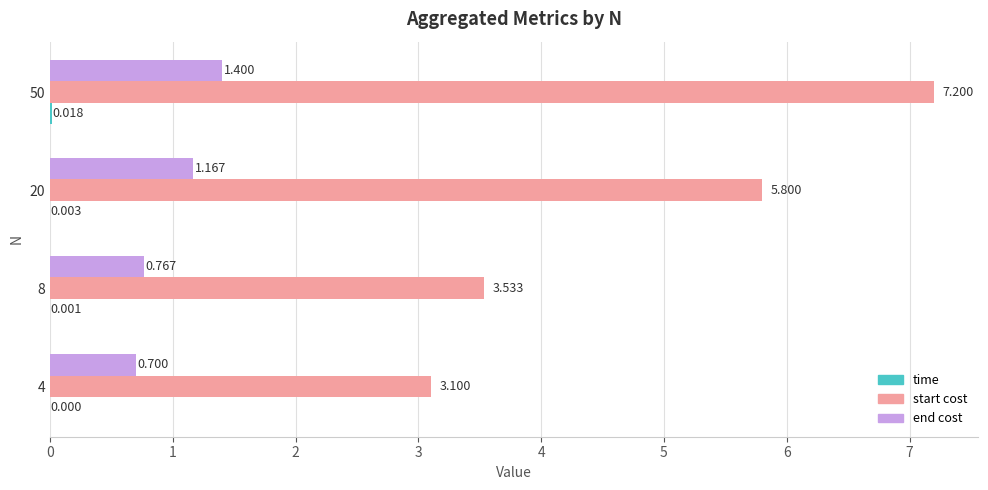

Which series changed the most between 20 and 50?

start cost